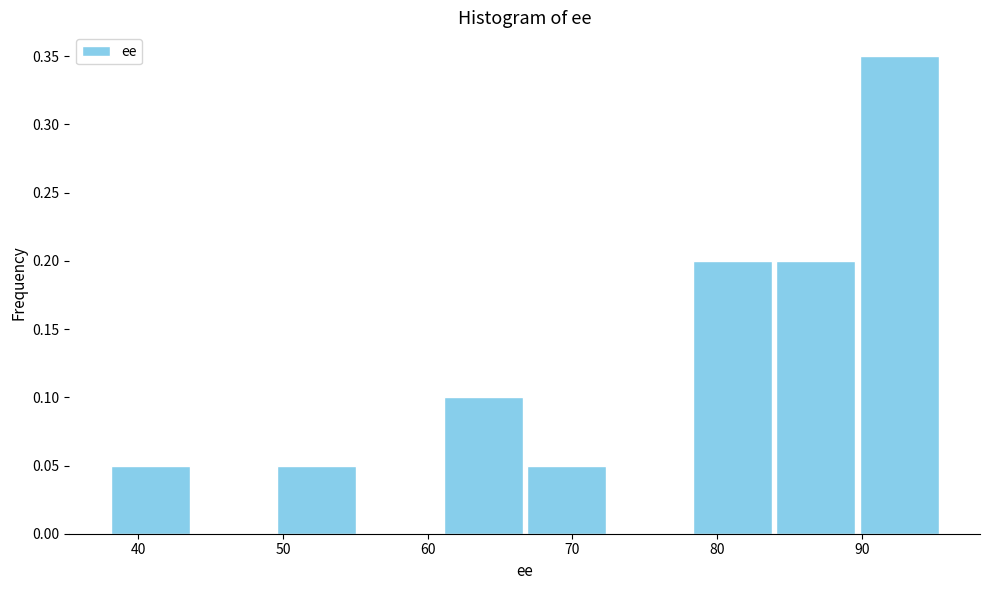

Reading left to right, list every bar in this chart as the range it spans on the x-axis followed by its height. Neither the bar edges nor the heights are printed on the chart, so give them approximately, as read against the axes.

38 to 44: 0.05
44 to 50: 0
50 to 55: 0.05
55 to 61: 0
61 to 67: 0.10
67 to 73: 0.05
73 to 78: 0
78 to 84: 0.20
84 to 90: 0.20
90 to 96: 0.35